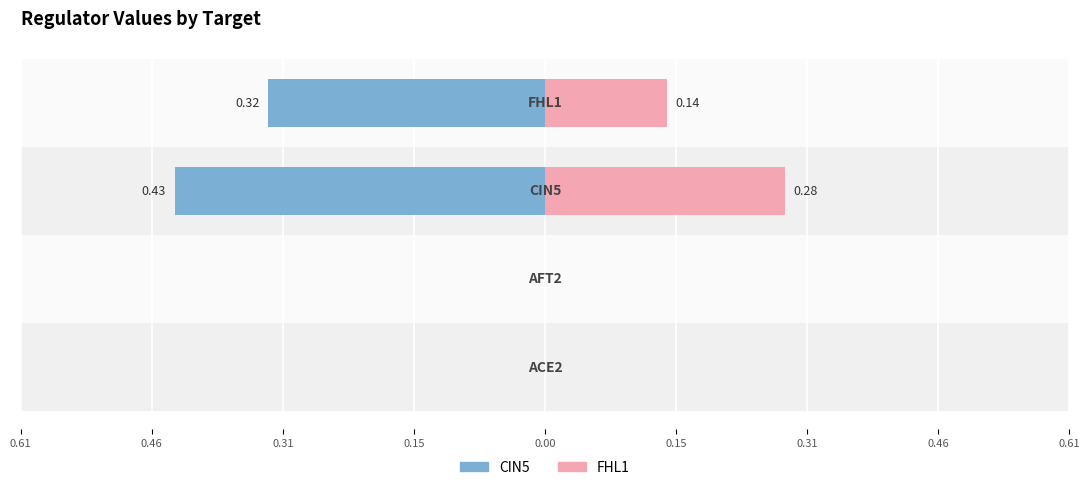

Which series has the widest spread of values?

CIN5